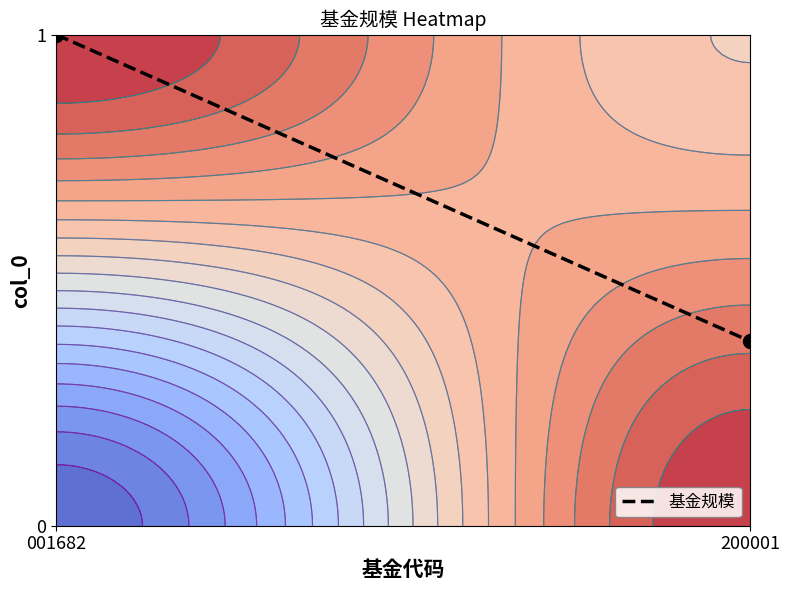

Read the value at 200001.

0.4